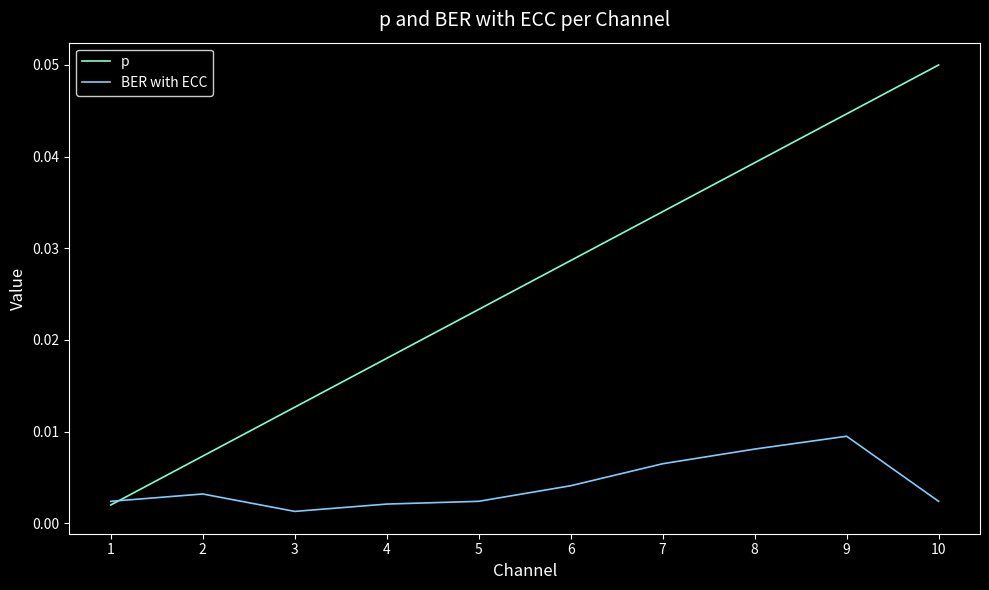

True or false: p has more than 2 interior local peaks.

False